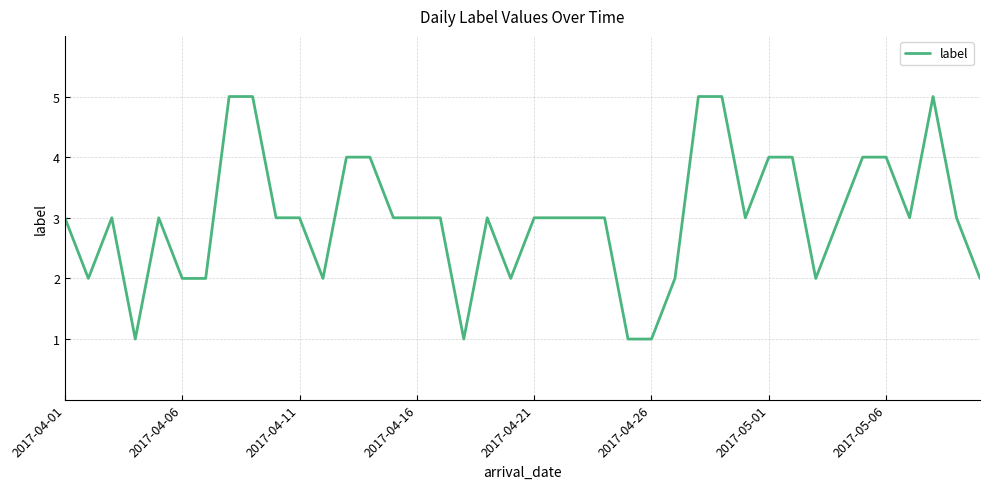

What is the difference between the second highest and second lowest values?

4